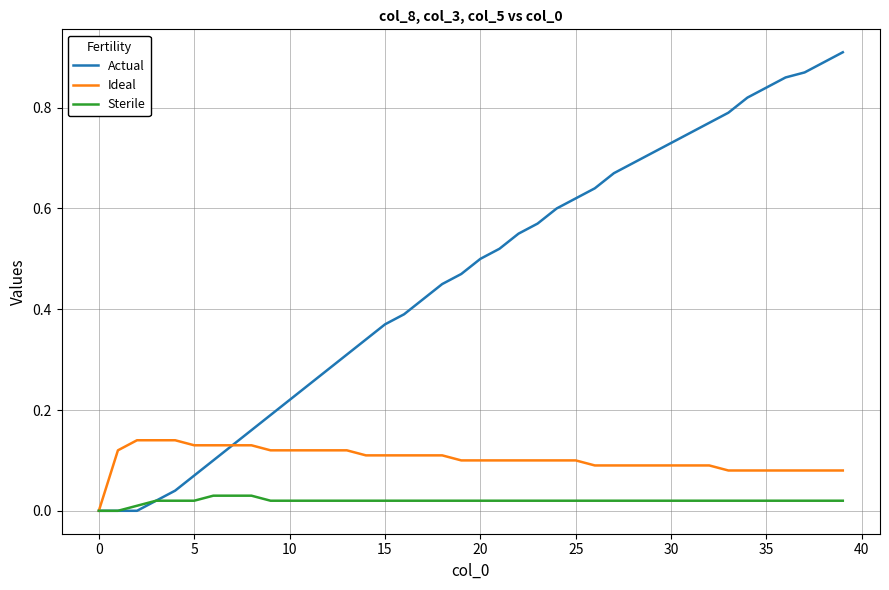

Rank the series by their average value, from lowest to highest.

Sterile, Ideal, Actual